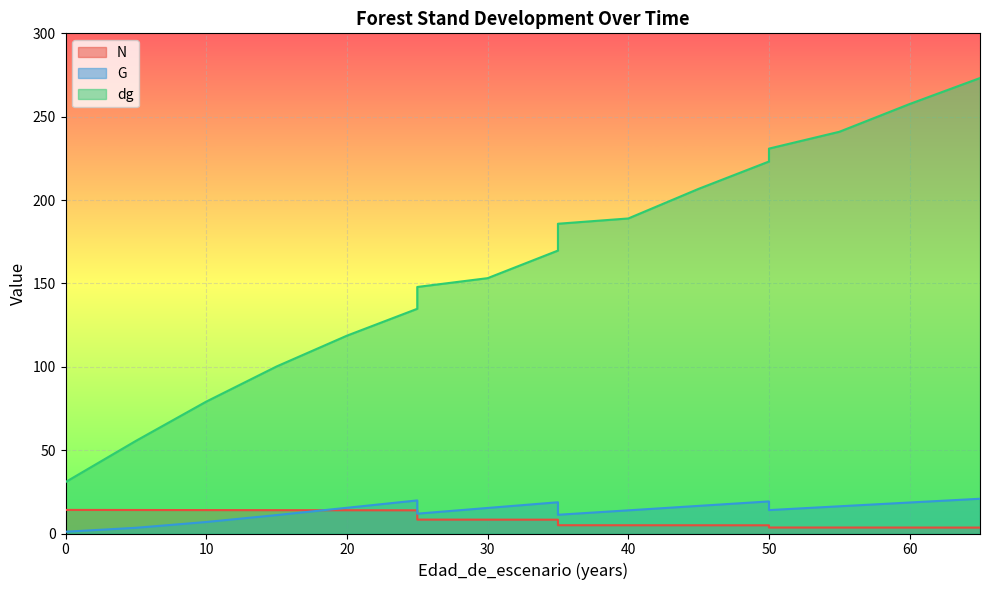

True or false: N and G cross at least once.

True